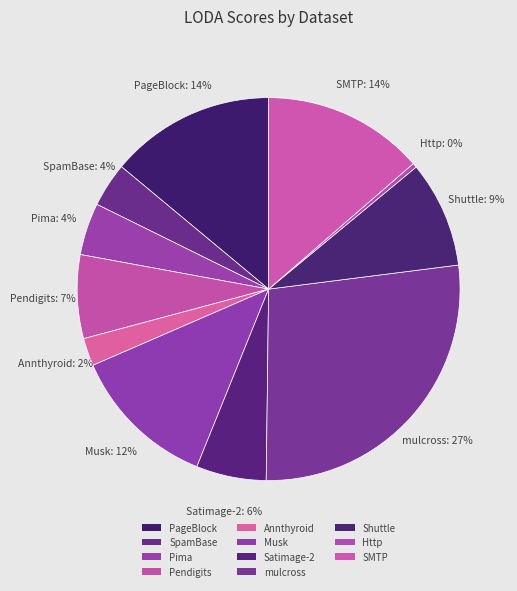

How many segments does this pie chart have?

11